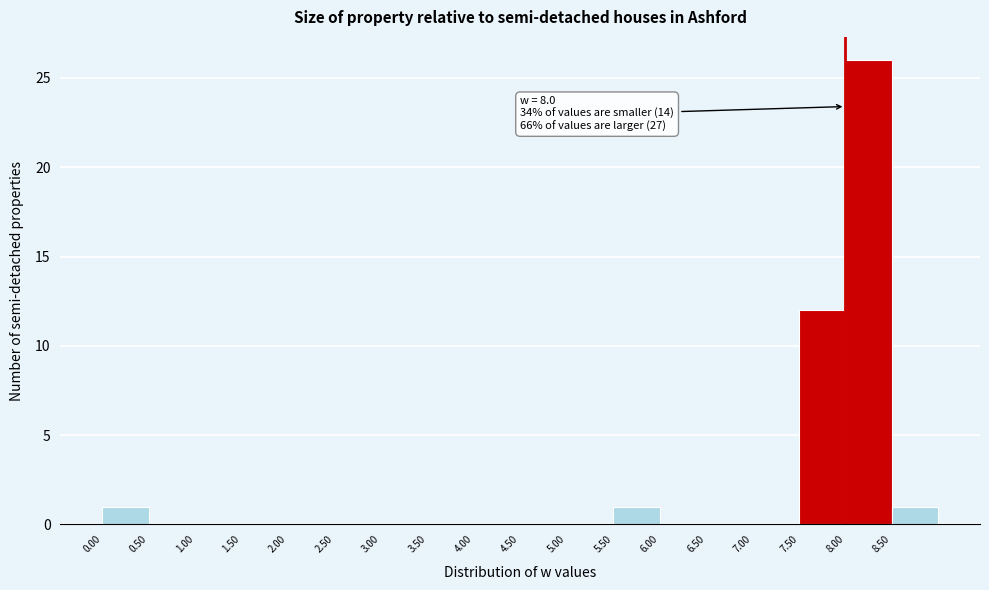

Which range on the x-axis has the tallest bar?

8.0 to 8.5